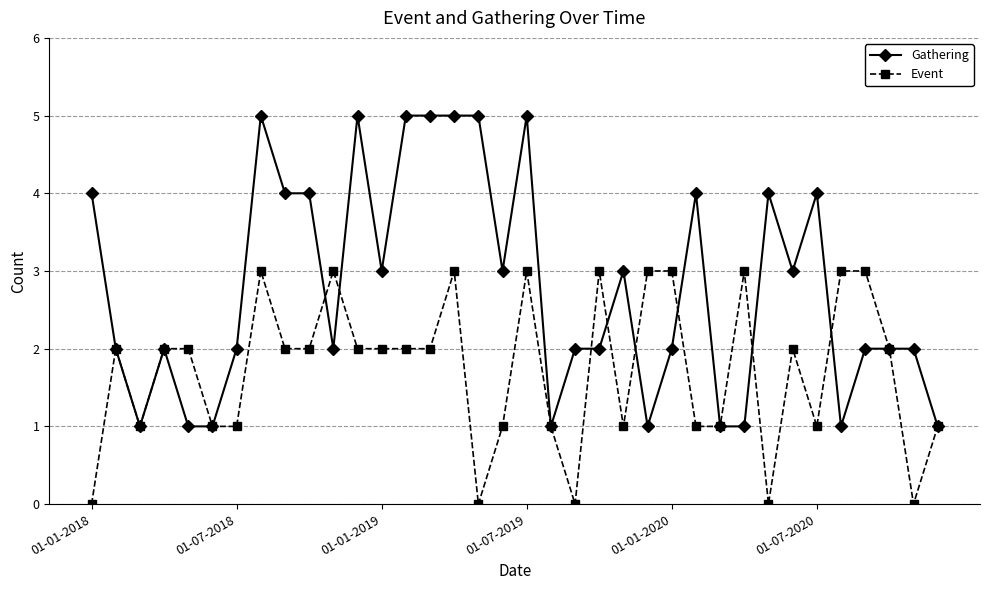

What is the value of the Event point at the 34th from the left?

2